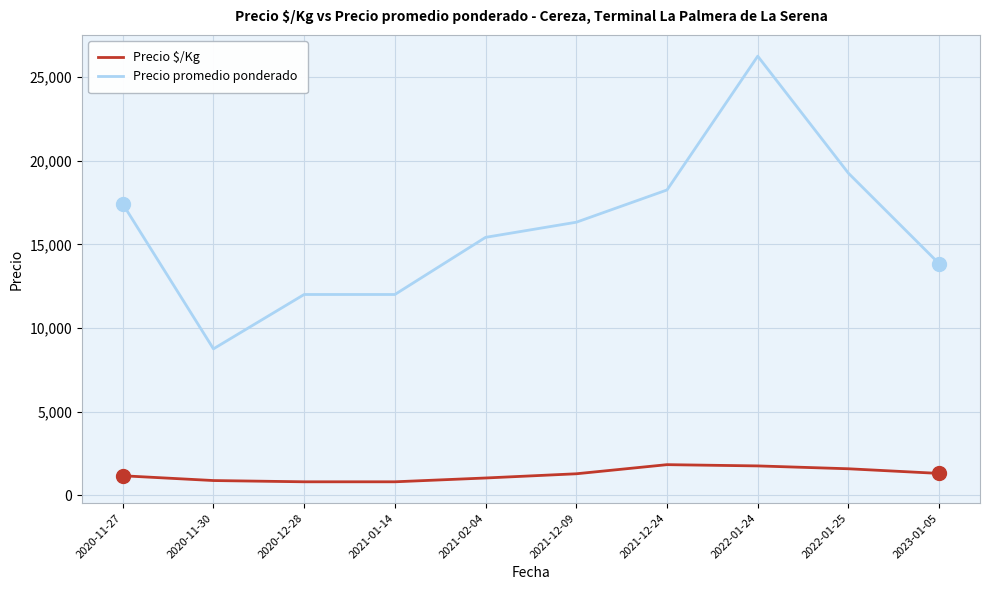

The value of Precio promedio ponderado at 2021-12-09 is 16321.4. True or false?

True